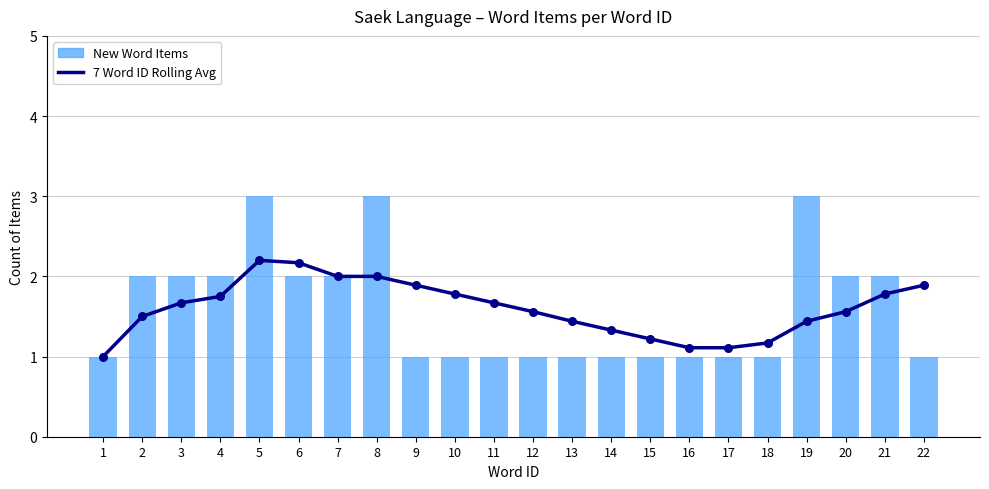

What is the total value across all series at 15?

2.2